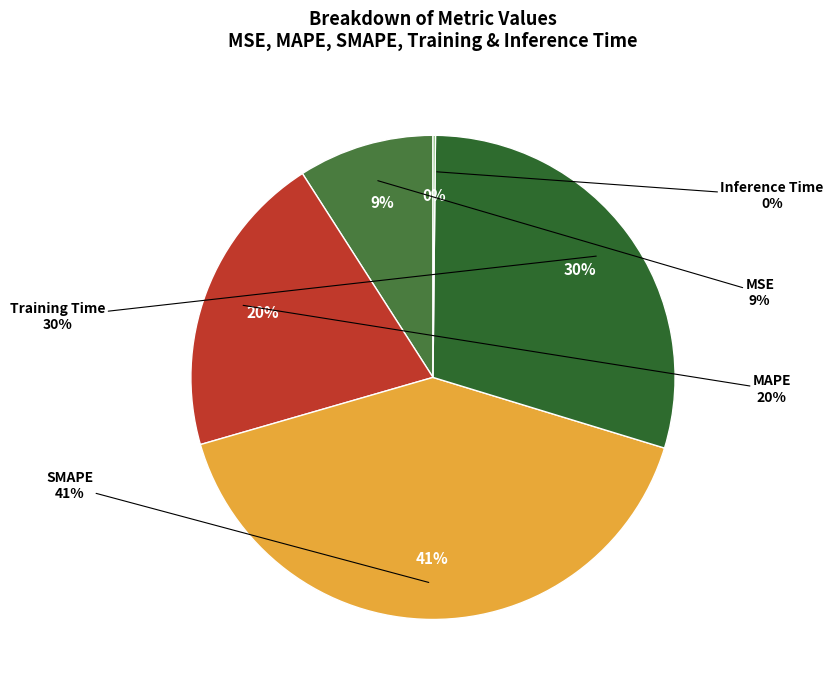

Approximately how many times larger is the value at Training Time compared to MAPE?

1.4